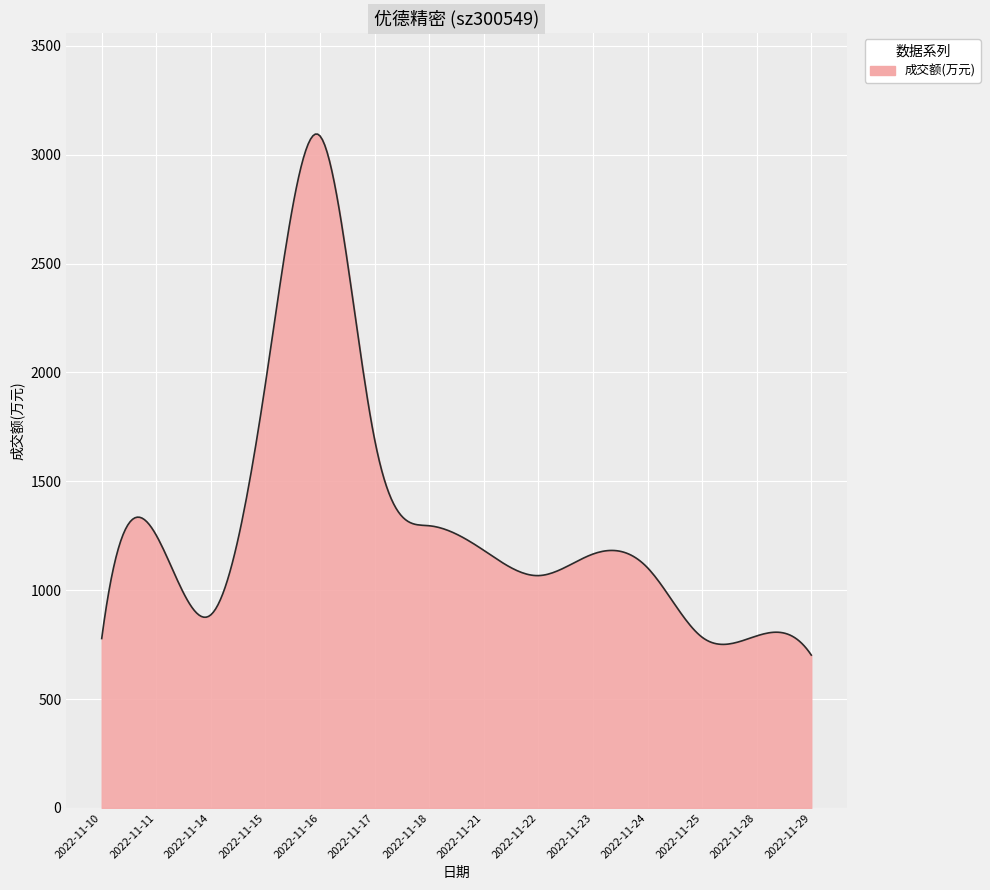

What is the difference between the maximum and minimum values?

2392.5